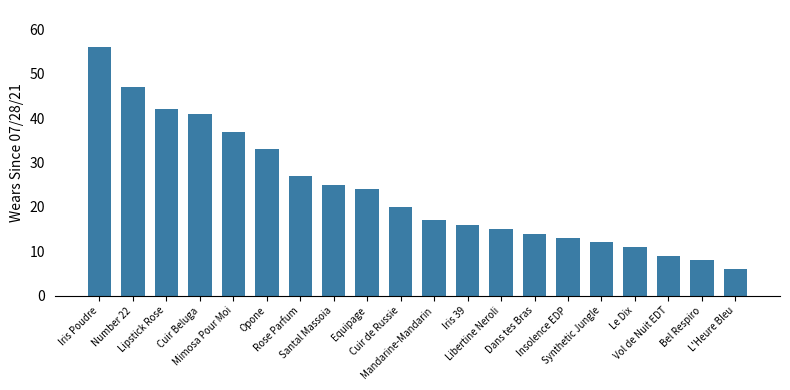

At which label does the data first exceed 20?

Iris Poudre